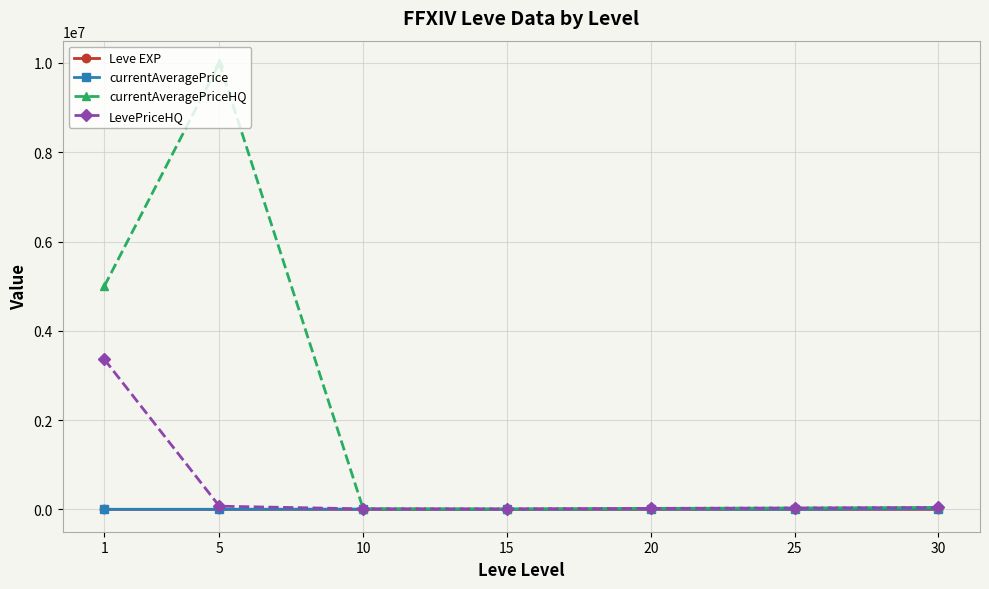

What are all the series names shown in the legend?

Leve EXP, currentAveragePrice, currentAveragePriceHQ, LevePriceHQ